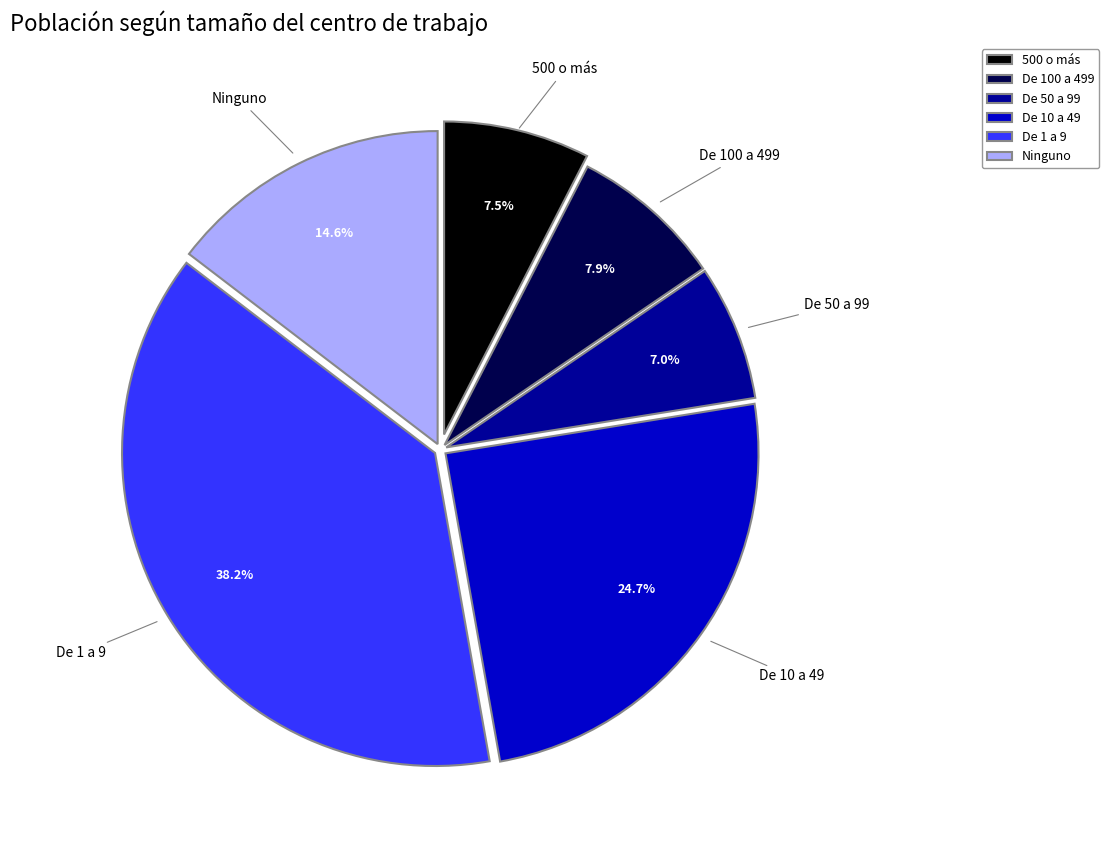

What is the smallest slice in the pie chart?

De 50 a 99